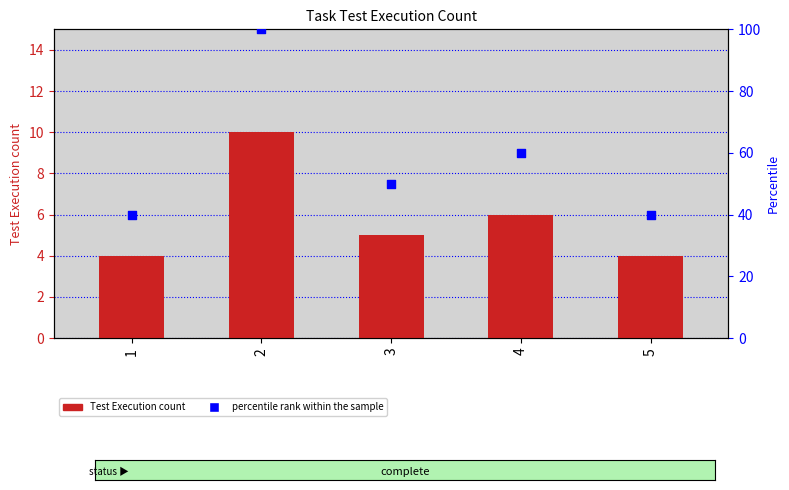

Is the value of percentile rank within the sample at 2 greater than the value of Test Execution count at 2?

Yes